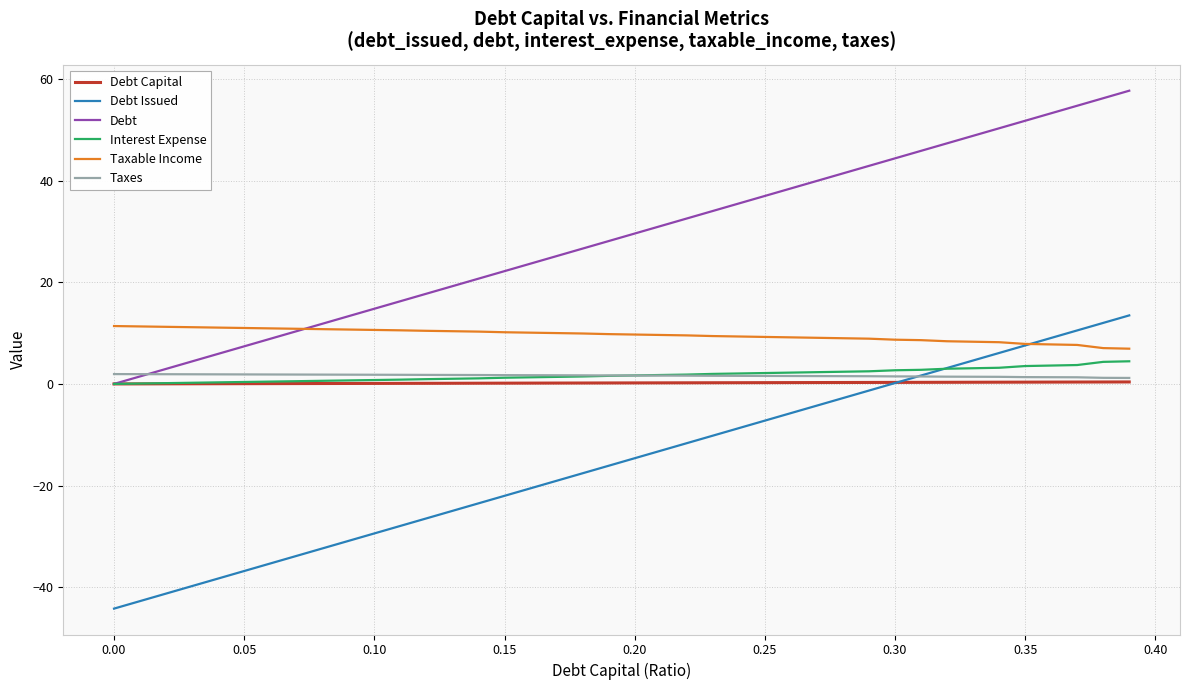

Which series ends up on top after the final intersection of Debt Issued and Interest Expense?

Debt Issued